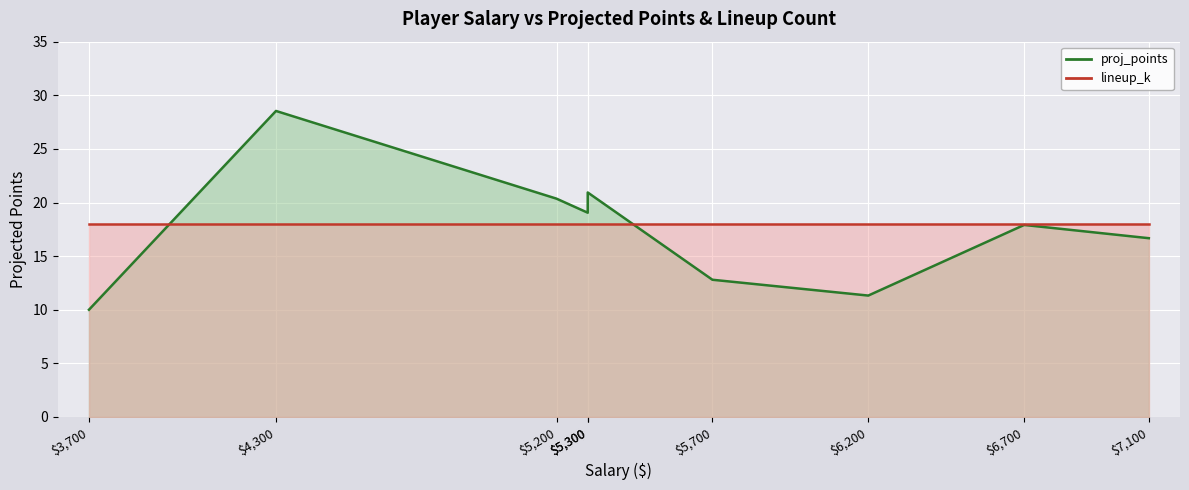

Reading left to right, list all the values displayed in this chart.

10.0	28.5	20.4	19.1	20.9	12.8	11.3	17.9	16.7